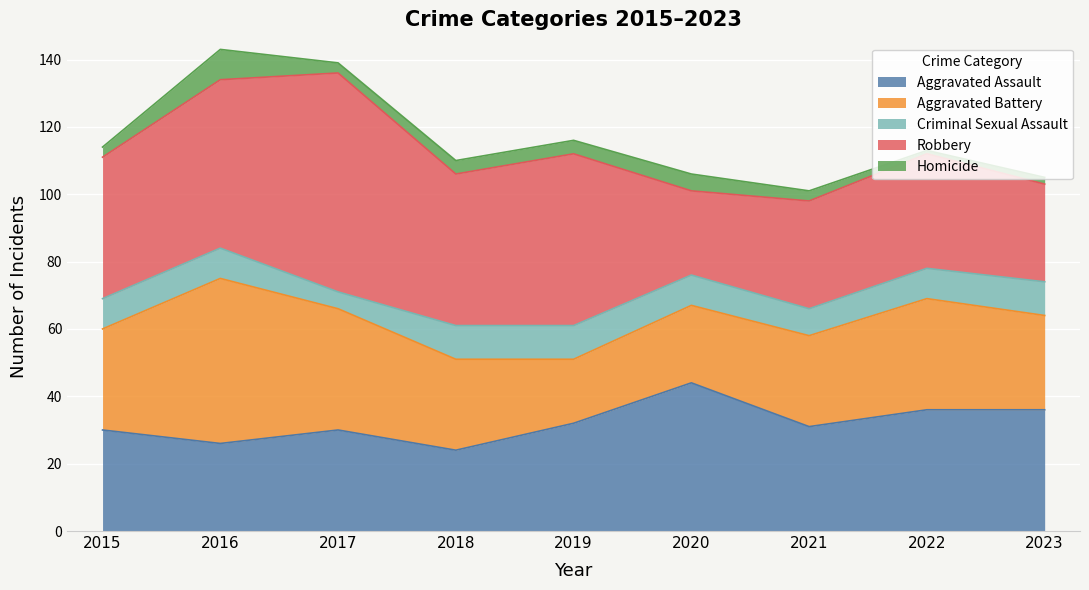

What is the sum of all Criminal Sexual Assault values?

79